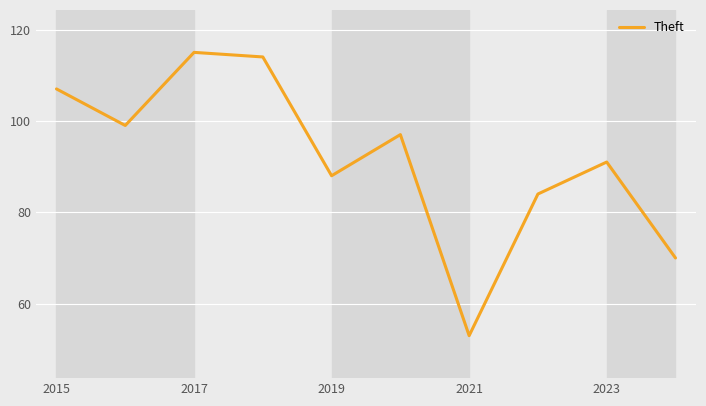

What is the minimum value shown in the chart?

53